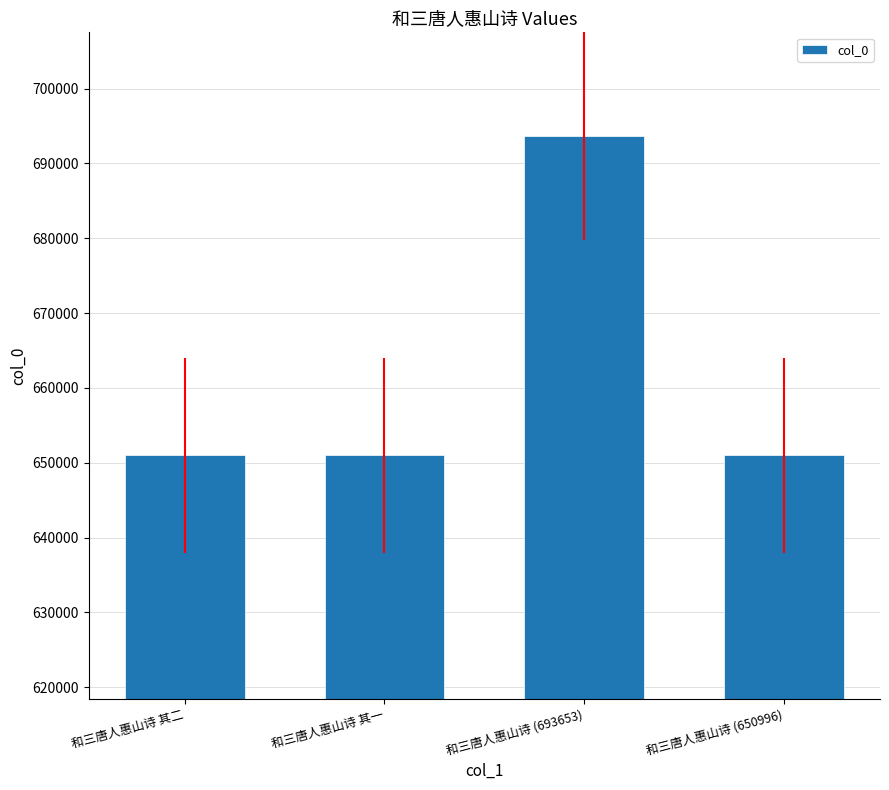

How many bars are there in total?

4